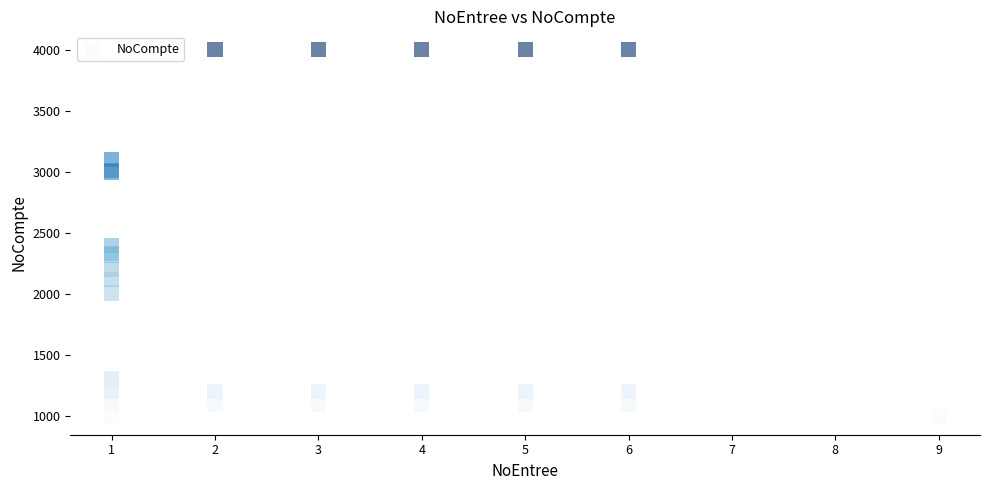

What Y value in the scatter plot is closest to 2500?

2400